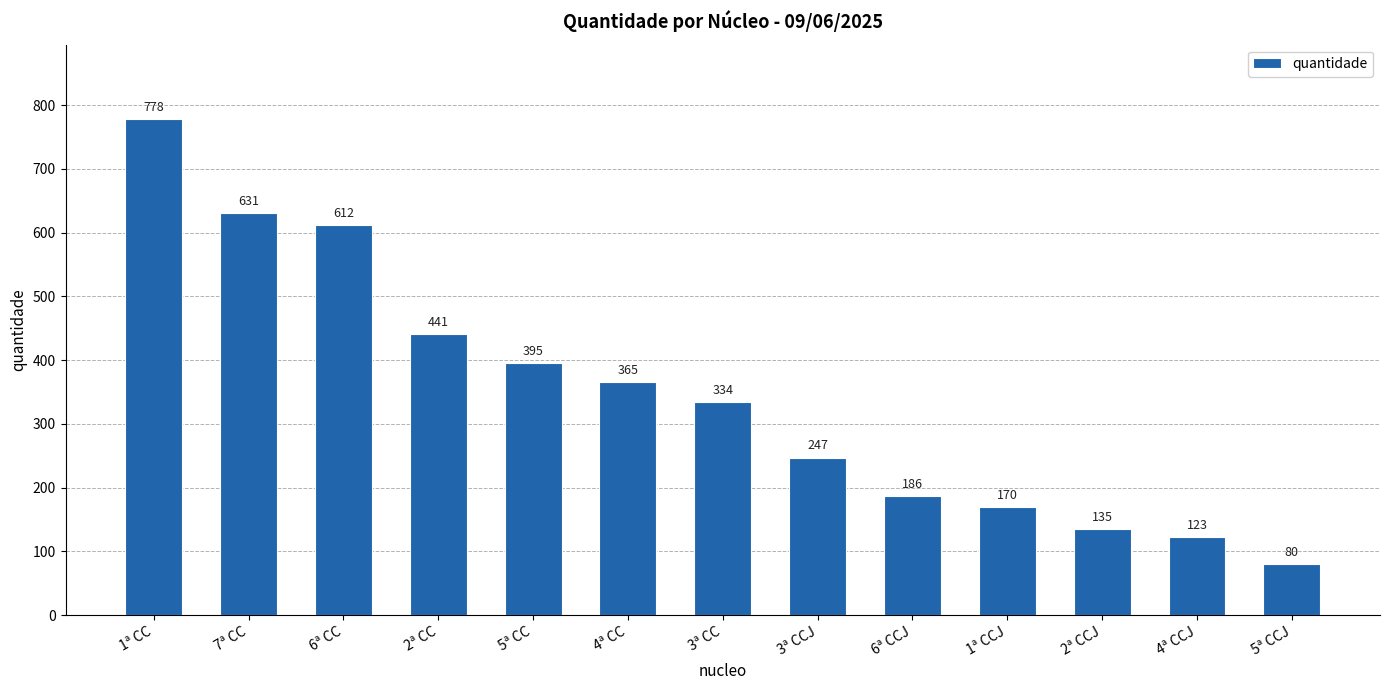

Where is the data nearest to the value 429?

2ª CC